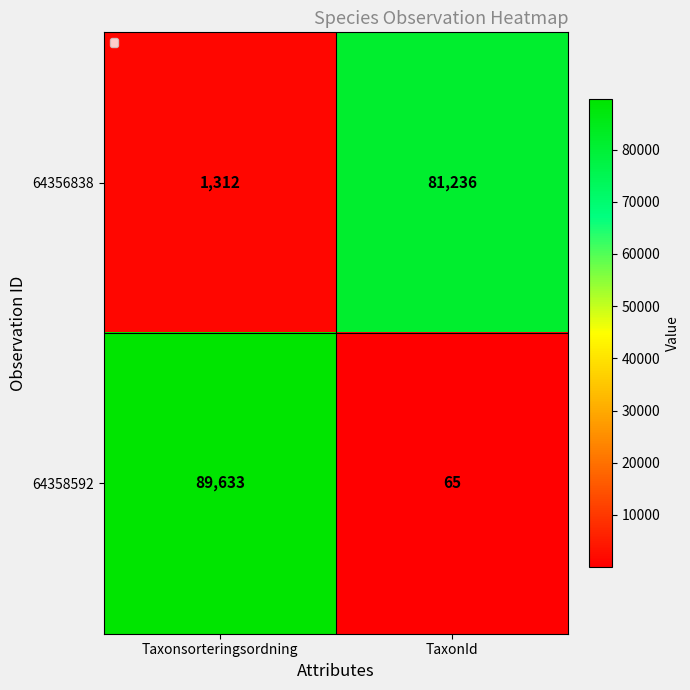

At how many categories does at least one series exceed 75189?

2